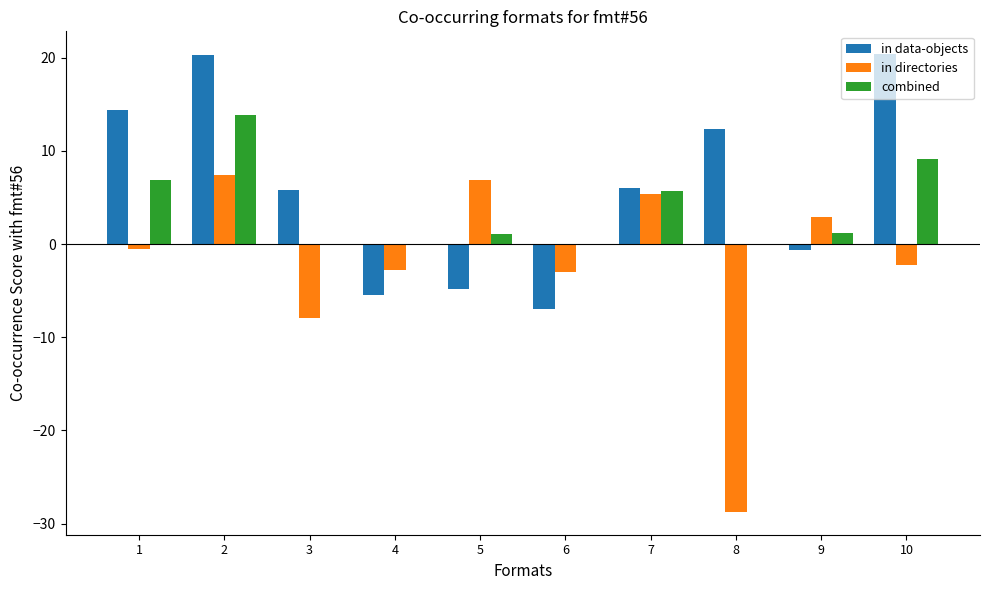

Which series changed the most between 3 and 7?

in directories